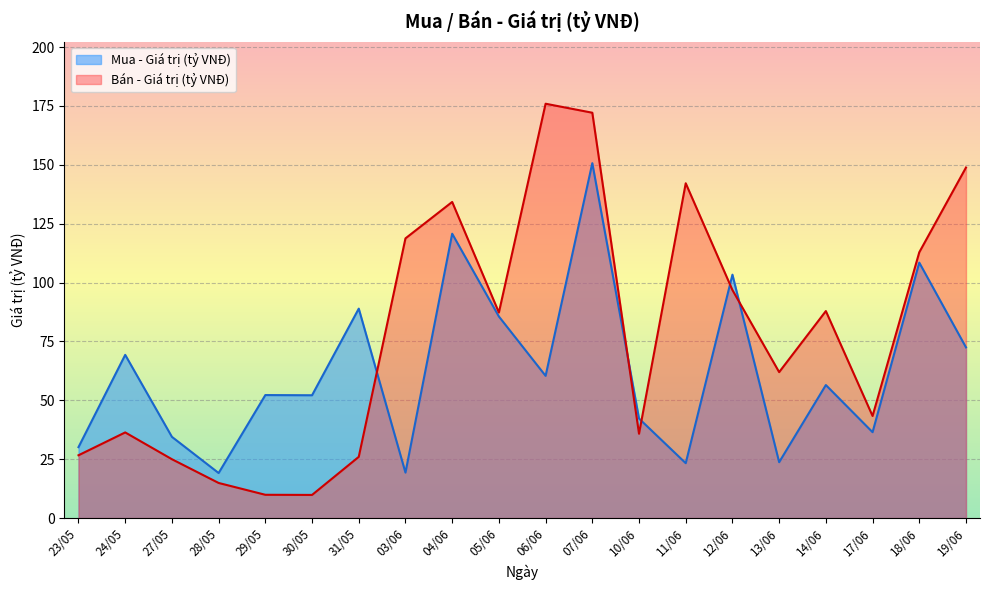

At which category does Mua - Giá trị (tỷ VNĐ) reach its first local peak?

24/05